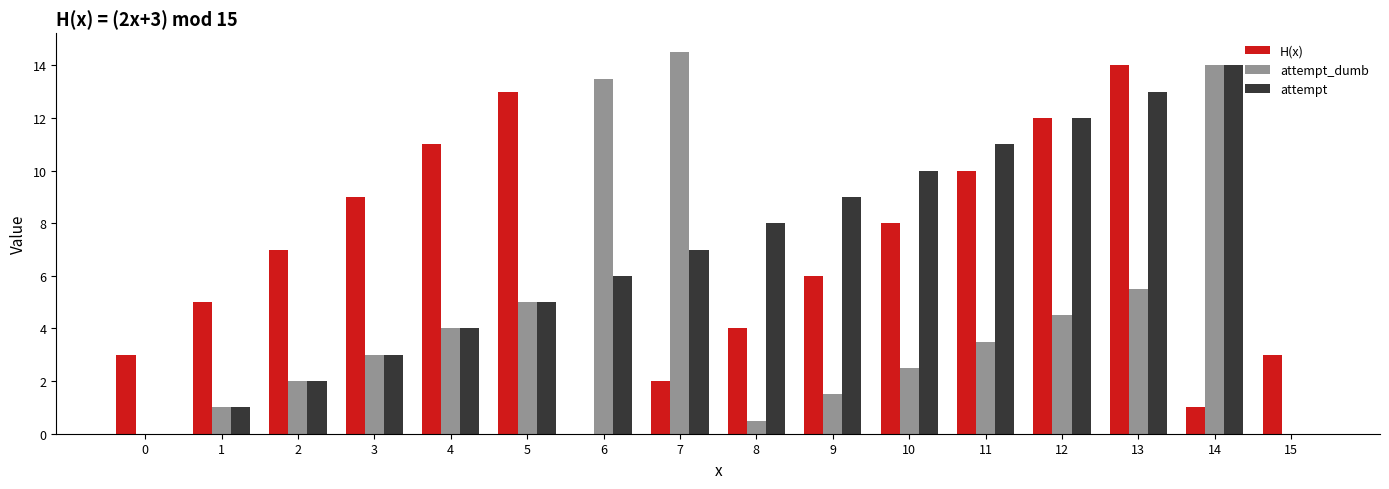

Which series has the largest total across all categories?

H(x)